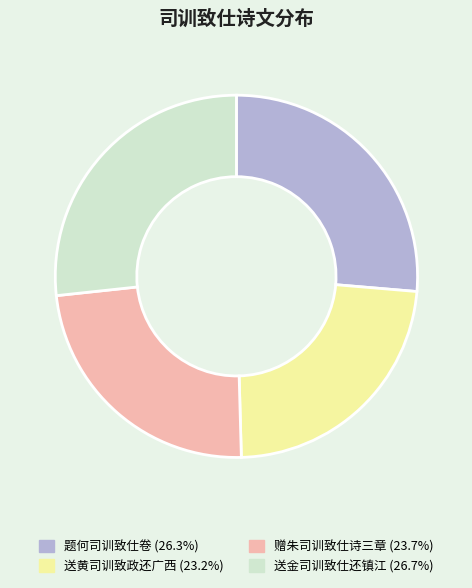

What is the ratio of the value at 送金司训致仕还镇江 to the value at 赠朱司训致仕诗三章?

1.1